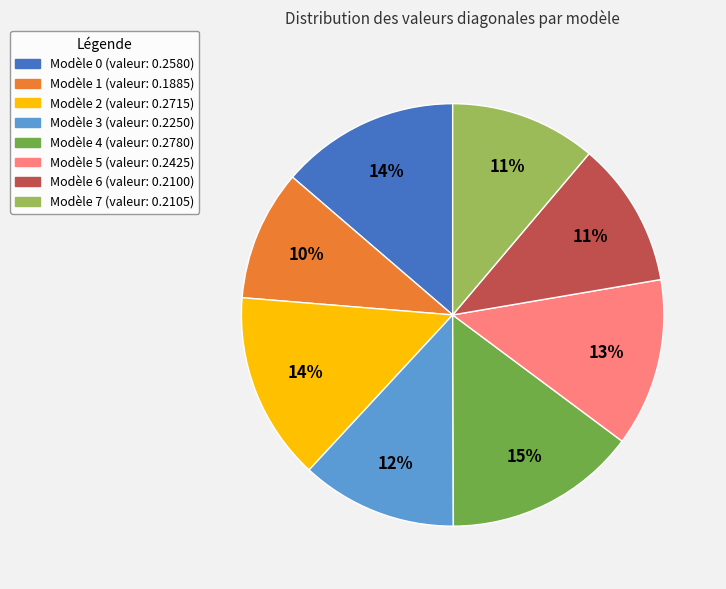

Is there a majority slice in this chart?

No